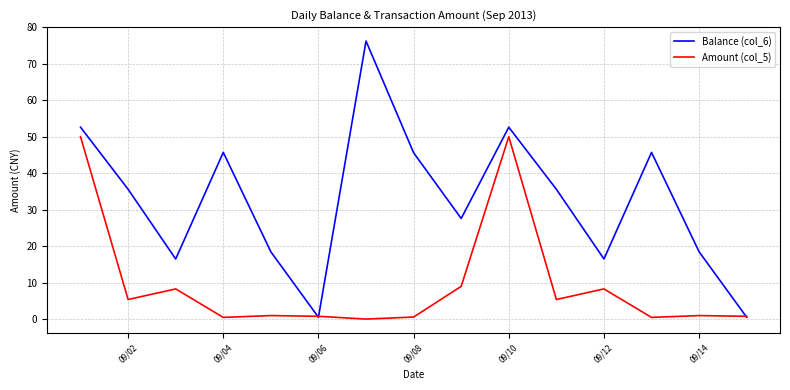

Count the number of categories in the chart.

15